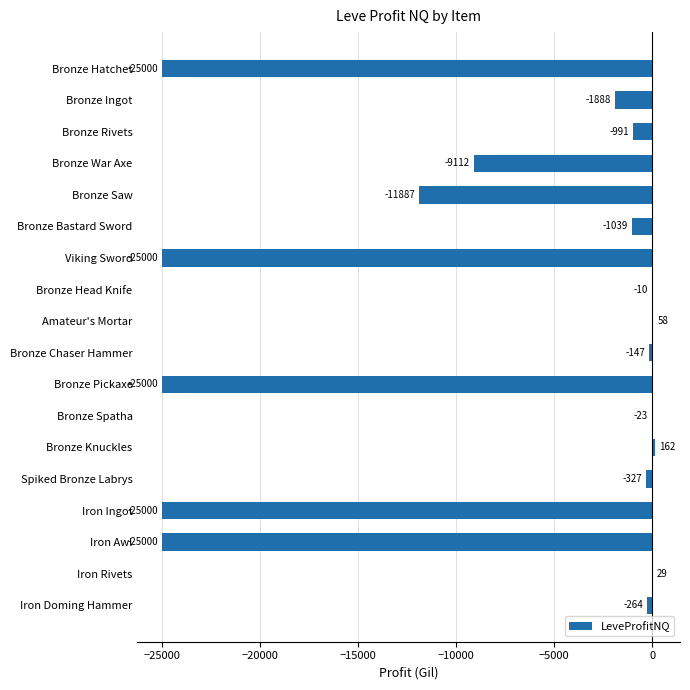

Where is the data nearest to the value -12419?

Bronze Saw